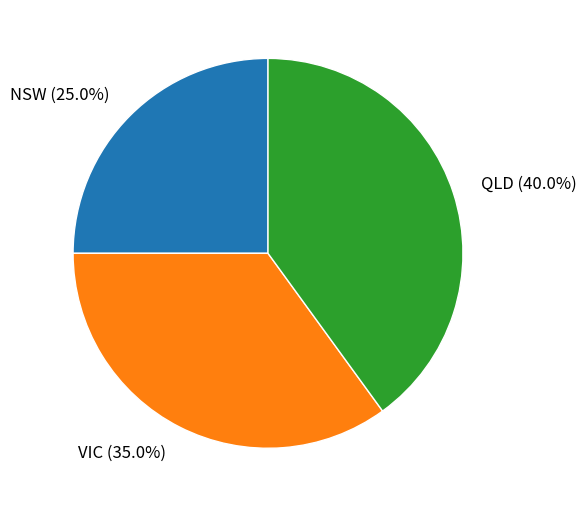

Approximately how many times larger is the value at VIC compared to QLD?

0.9